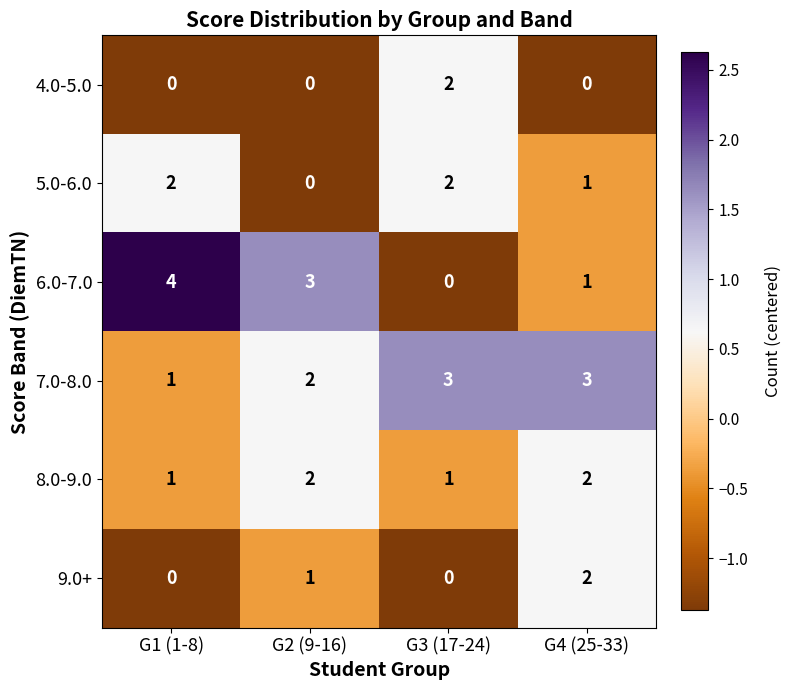

List the labels in order of 6.0-7.0 value, smallest first.

G3 (17-24), G4 (25-33), G2 (9-16), G1 (1-8)